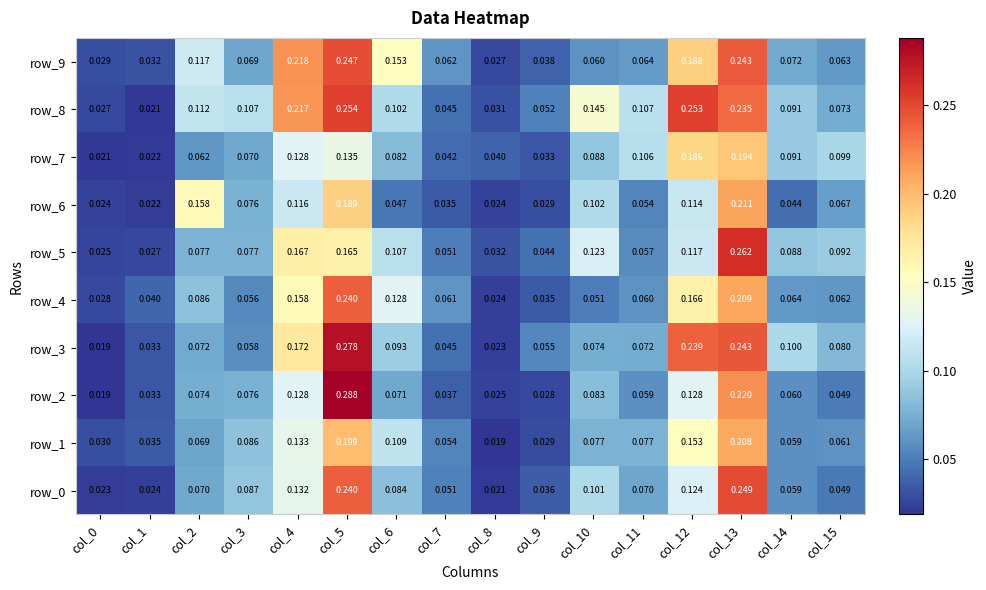

What is the difference between the highest and lowest values at col_4?

0.1